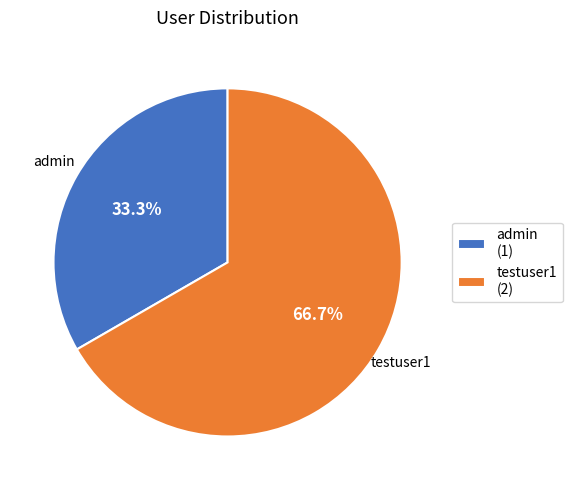

True or false: testuser1 accounts for 75% of the total.

False